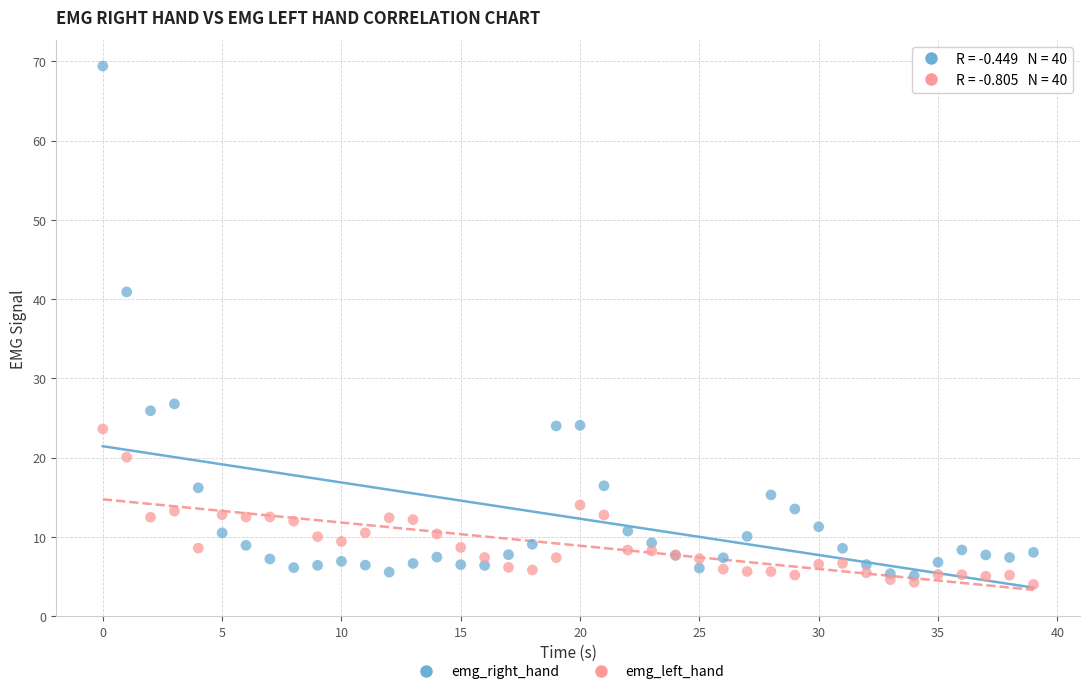

Which series contains the lowest Y value?

emg_left_hand